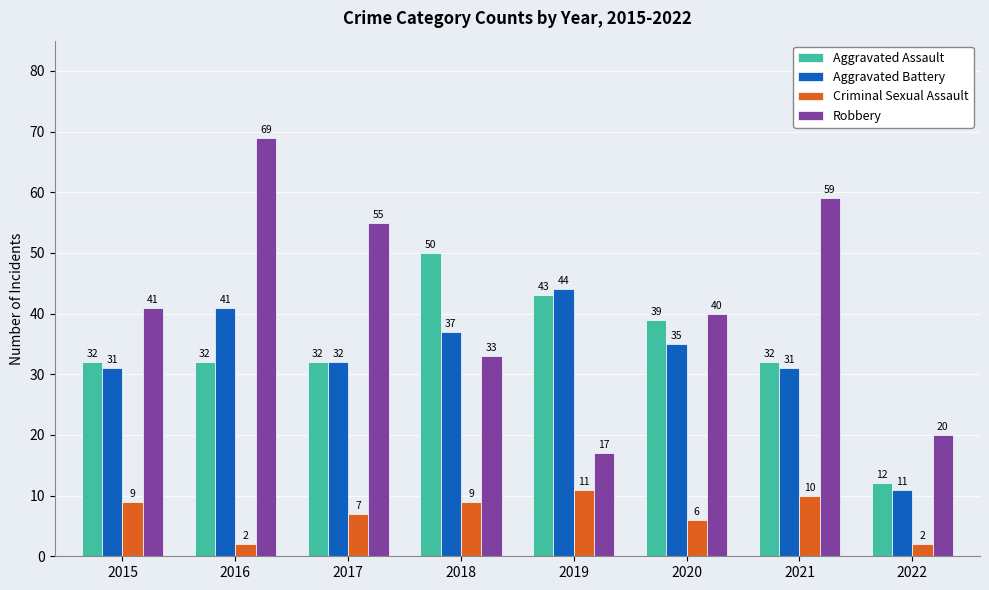

Reading right to left, what are all the values shown in this chart?

Aggravated Assault: 2022=12	2021=32	2020=39	2019=43	2018=50	2017=32	2016=32	2015=32
Aggravated Battery: 2022=11	2021=31	2020=35	2019=44	2018=37	2017=32	2016=41	2015=31
Criminal Sexual Assault: 2022=2	2021=10	2020=6	2019=11	2018=9	2017=7	2016=2	2015=9
Robbery: 2022=20	2021=59	2020=40	2019=17	2018=33	2017=55	2016=69	2015=41